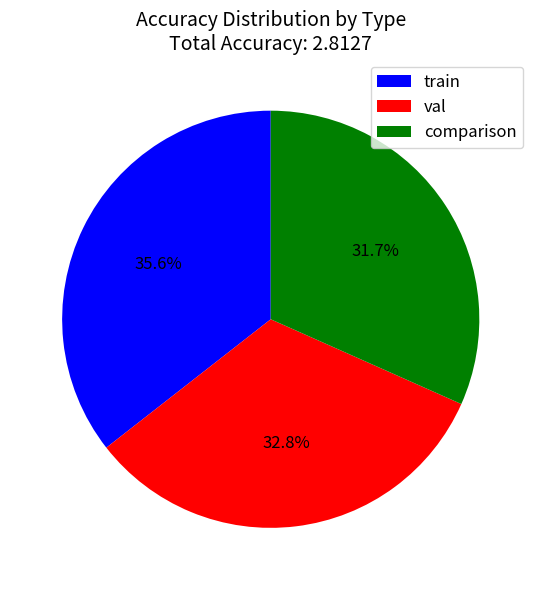

Which category has the biggest portion of the pie?

train